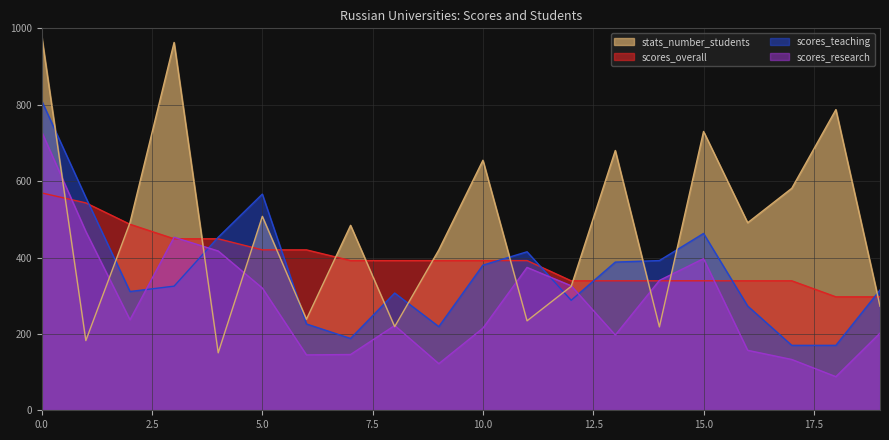

What is the highest value of the scores_teaching series?

810.0